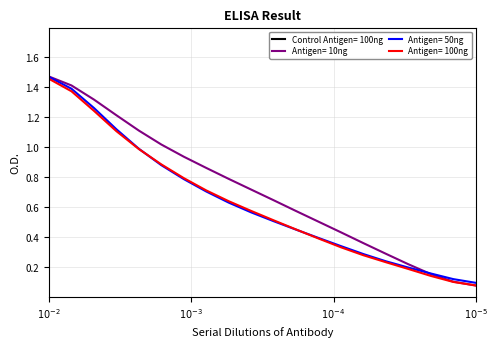

Does the chart display data point markers on the line(s)?

No